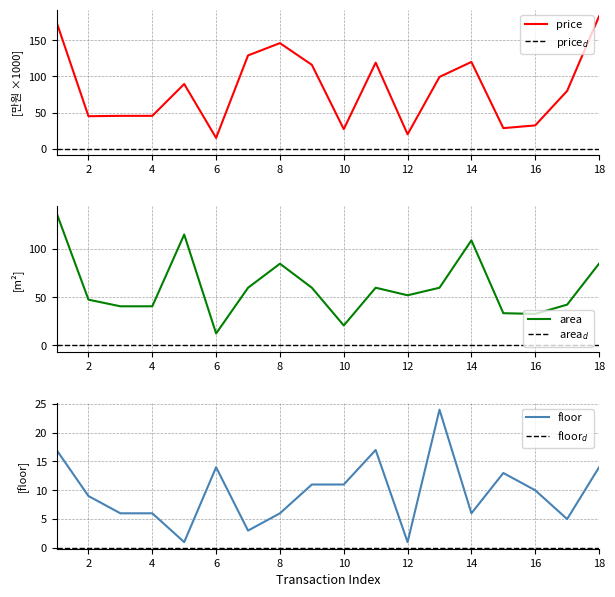

At which category does area reach its first local peak?

5